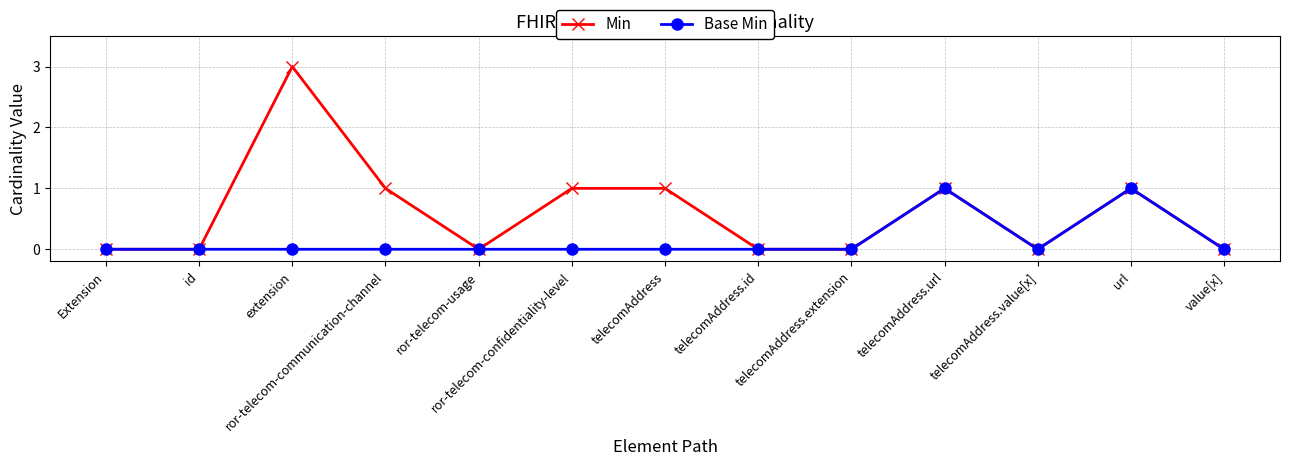

Is the value of Min at ror-telecom-communication-channel greater than the value of Base Min at telecomAddress.id?

Yes